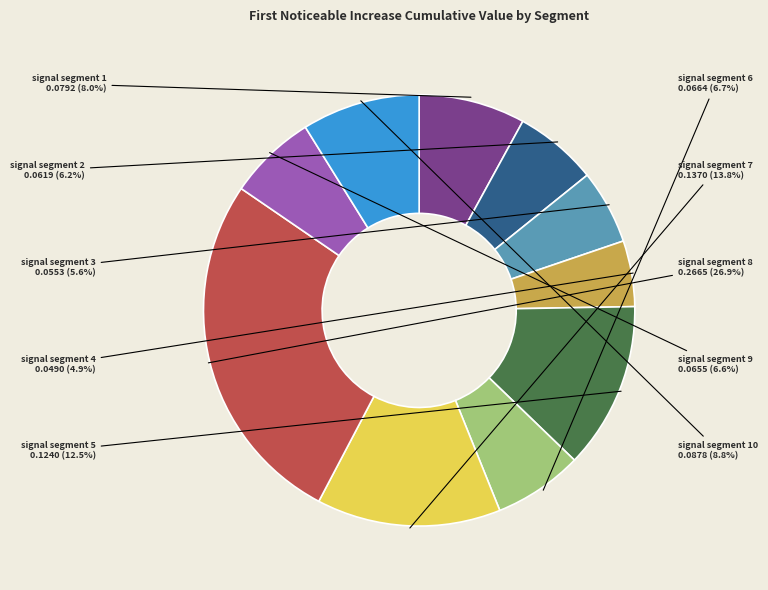

Is there a majority slice in this chart?

No